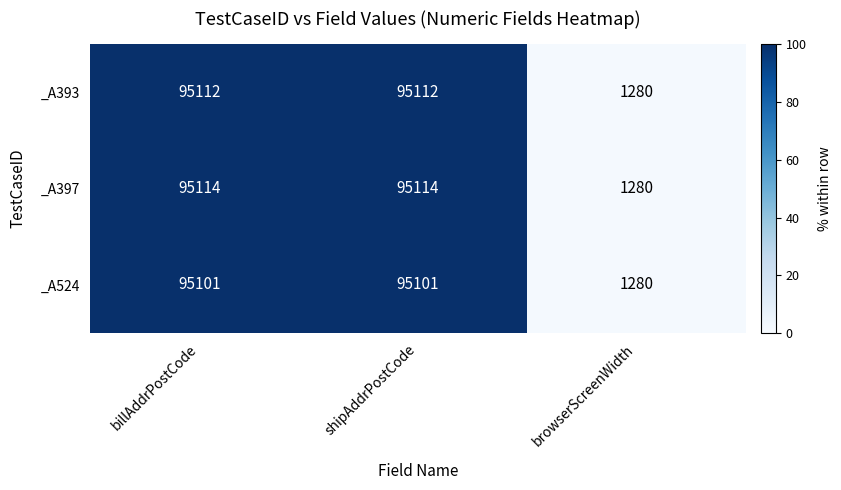

What is the sum of all _A524 values?

191482